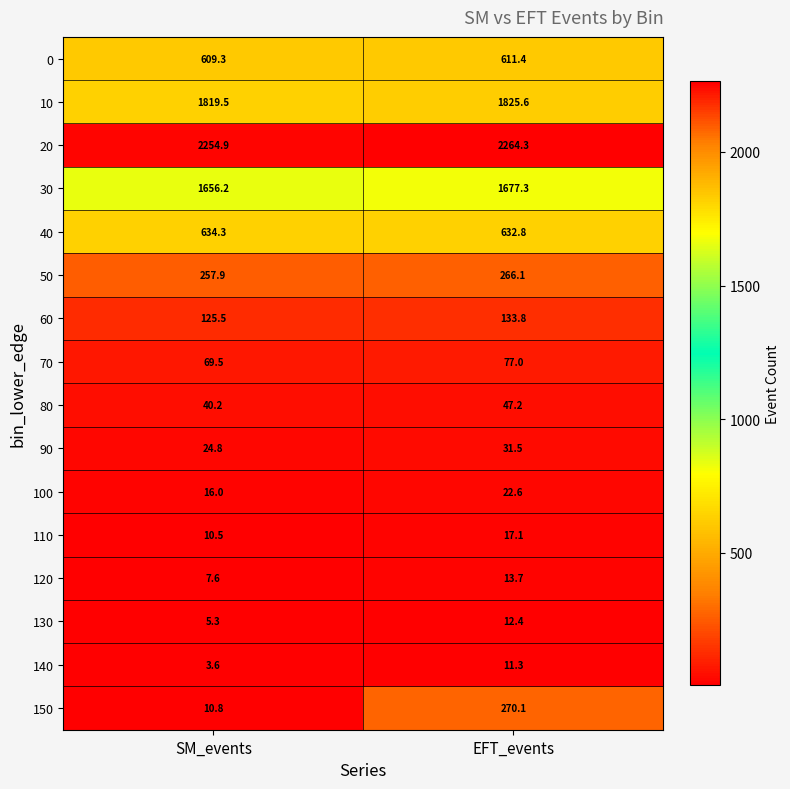

Rank the series at SM_events from highest to lowest value.

20, 10, 30, 40, 0, 50, 60, 70, 80, 90, 100, 150, 110, 120, 130, 140